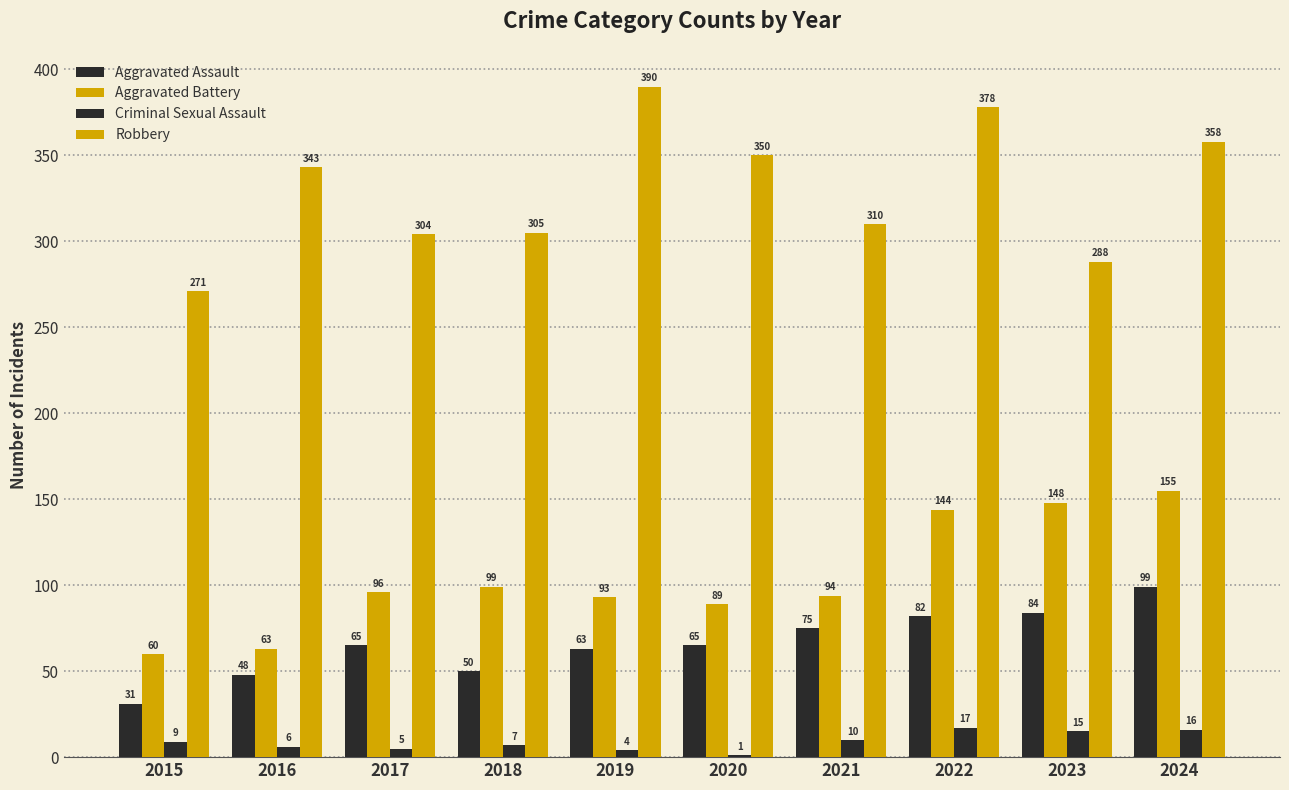

Reading left to right, transcribe all the data shown in this chart.

Aggravated Assault: 31	48	65	50	63	65	75	82	84	99
Aggravated Battery: 60	63	96	99	93	89	94	144	148	155
Criminal Sexual Assault: 9	6	5	7	4	1	10	17	15	16
Robbery: 271	343	304	305	390	350	310	378	288	358